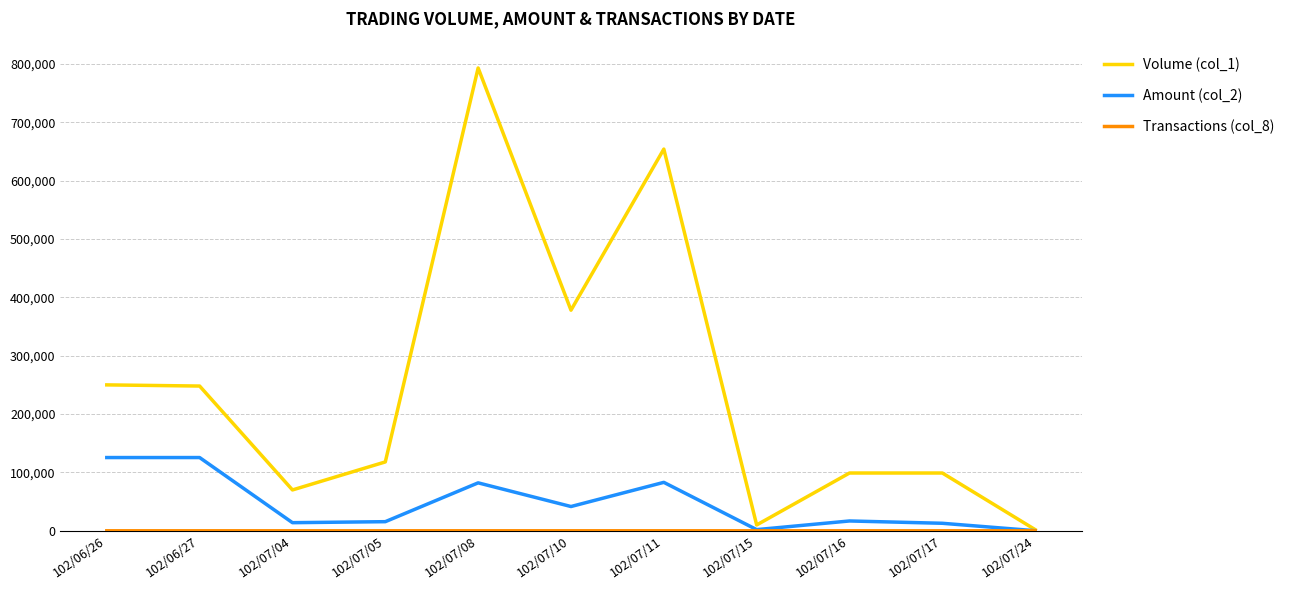

How many distinct data groups are displayed?

3